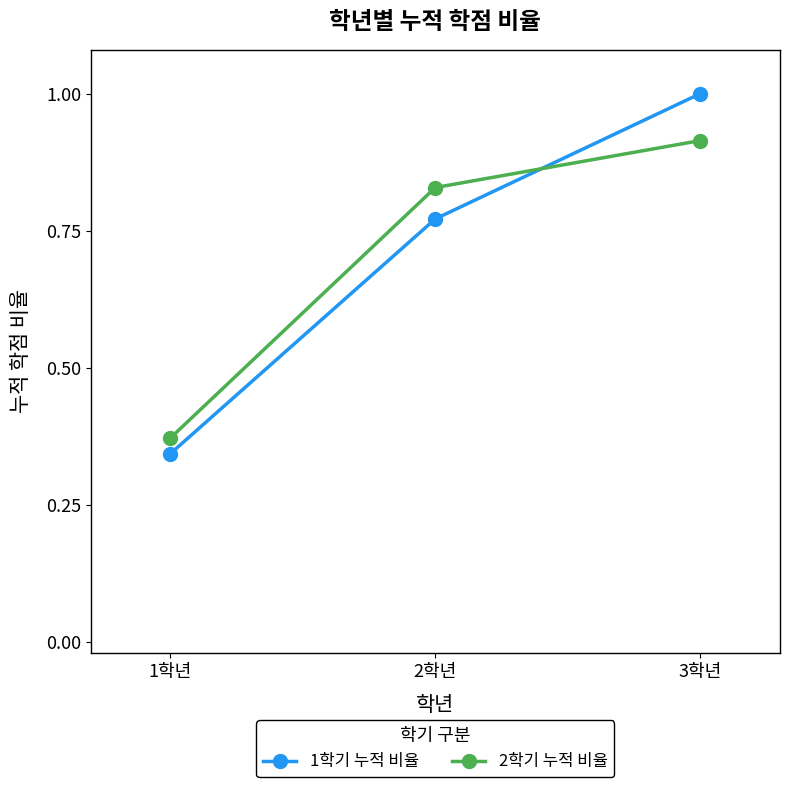

Which series changed the most between 1학년 and 3학년?

1학기 누적 비율